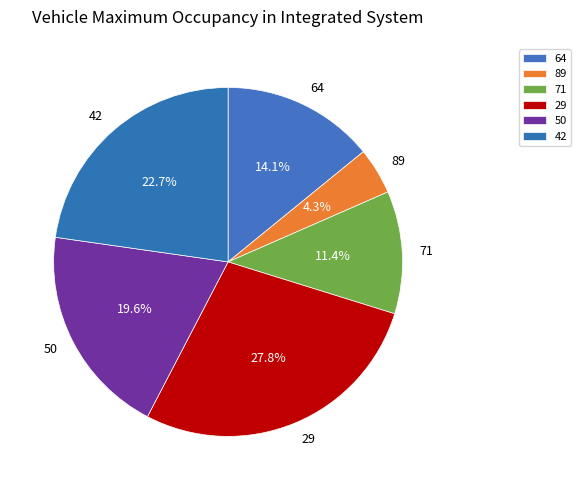

To the nearest percent, what percentage of the pie is 50?

20%